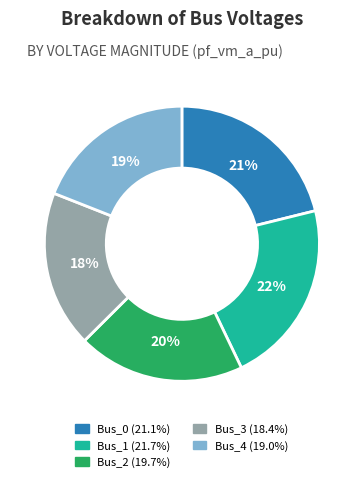

Is the sum of Bus_1 and Bus_4 greater than half?

No